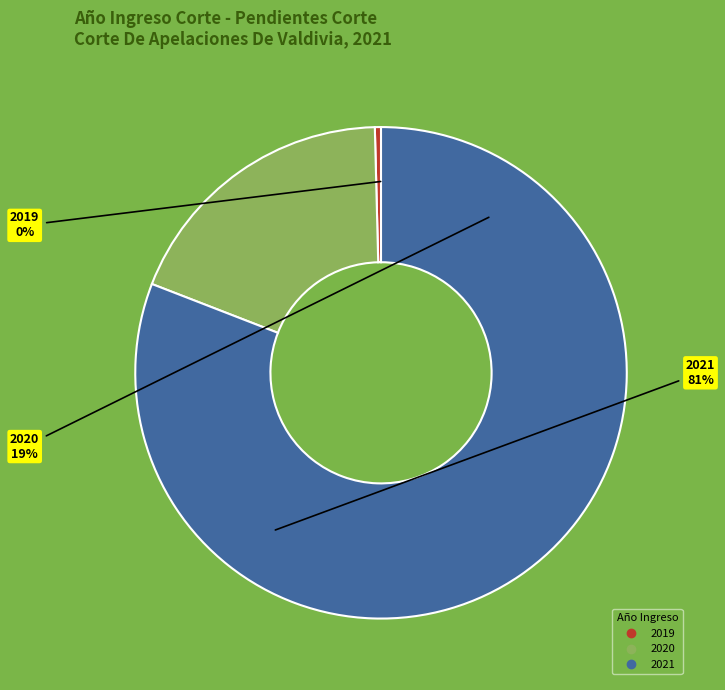

How many slices are in this pie chart?

3